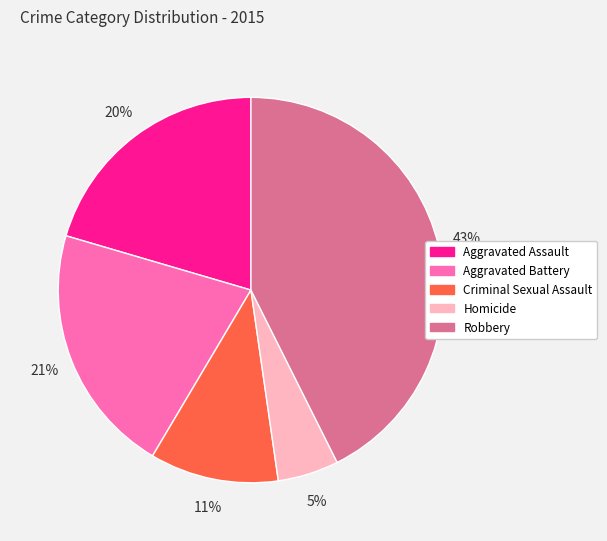

The Robbery slice represents 43% of the pie. True or false?

True